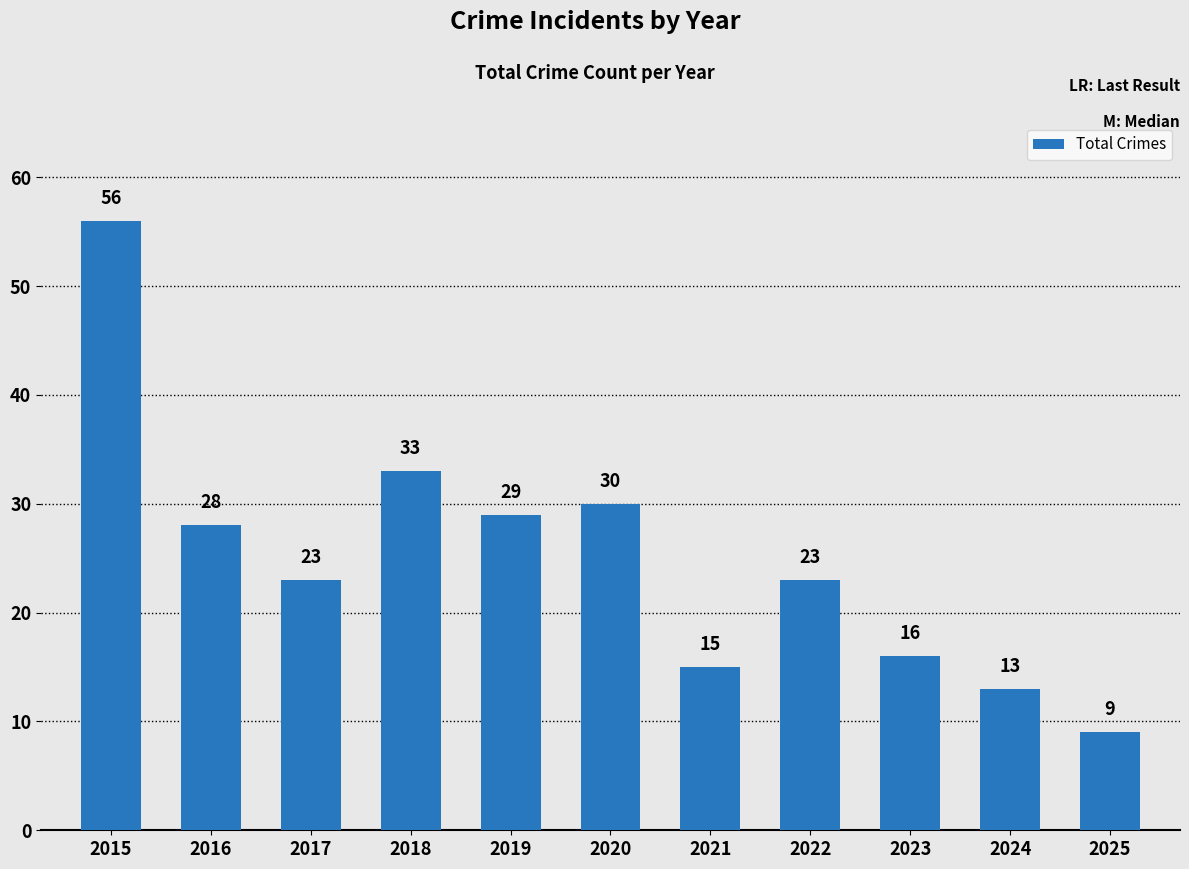

What is the difference between the values at 2018 and 2024?

20